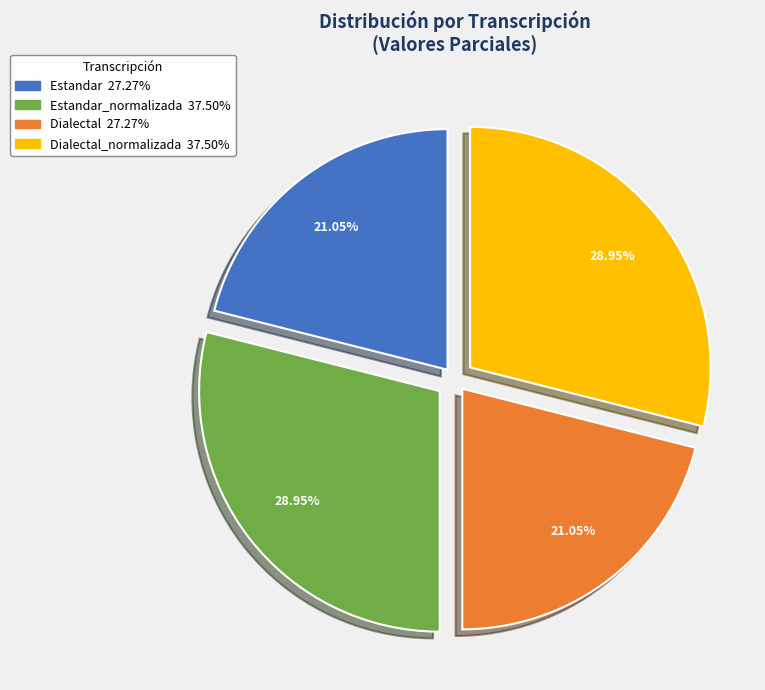

Is there a majority slice in this chart?

No